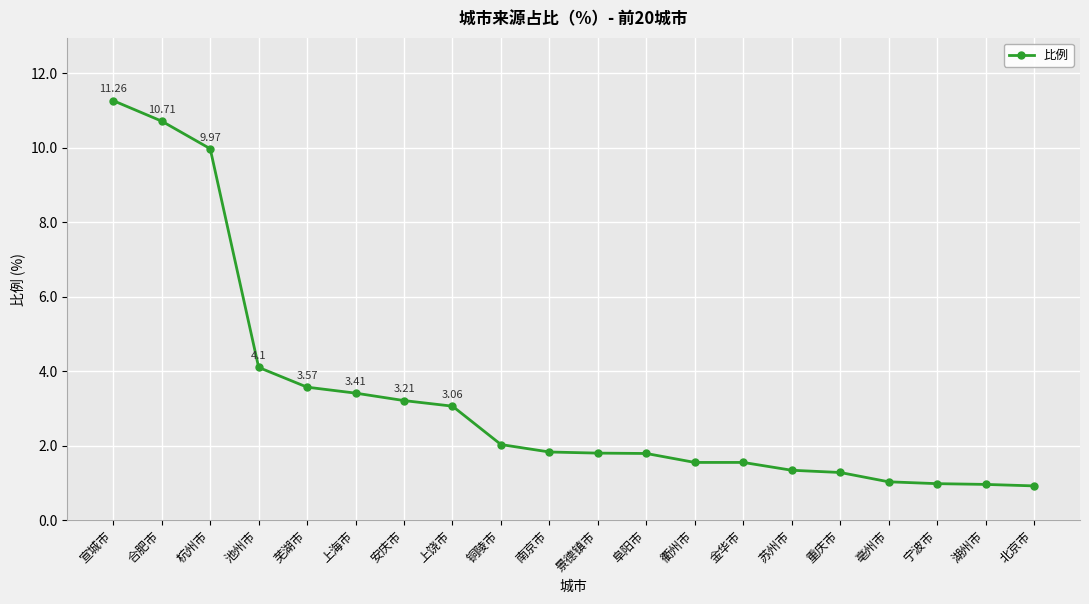

What is the difference between the maximum and second lowest values?

10.3